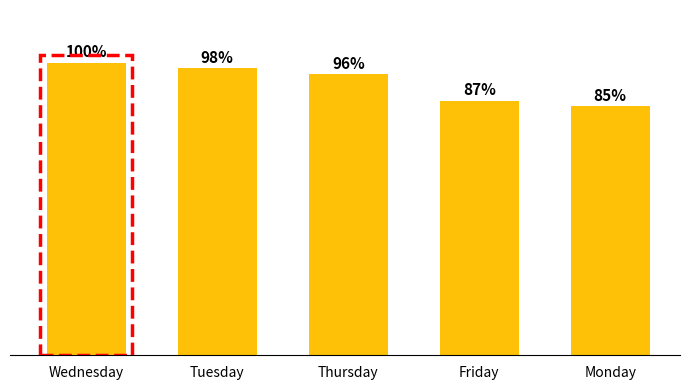

Between Tuesday and Friday, which is larger?

Tuesday